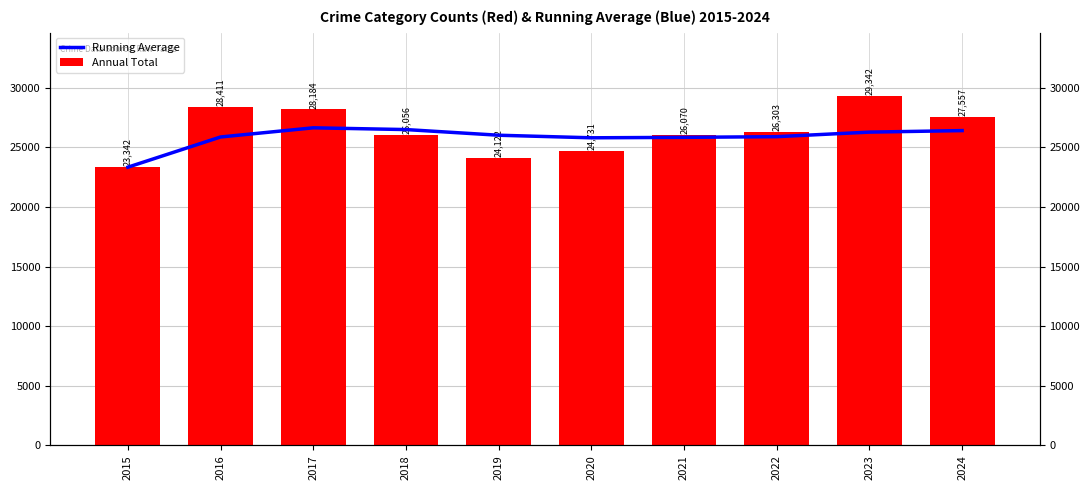

Reading right to left, transcribe all the data shown in this chart.

Running Average: 2024=26411.8	2023=26284.6	2022=25902.4	2021=25845.1	2020=25807.7	2019=26023.0	2018=26498.2	2017=26645.7	2016=25876.5	2015=23342.0
Annual Total: 2024=27557.0	2023=29342.0	2022=26303.0	2021=26070.0	2020=24731.0	2019=24122.0	2018=26056.0	2017=28184.0	2016=28411.0	2015=23342.0